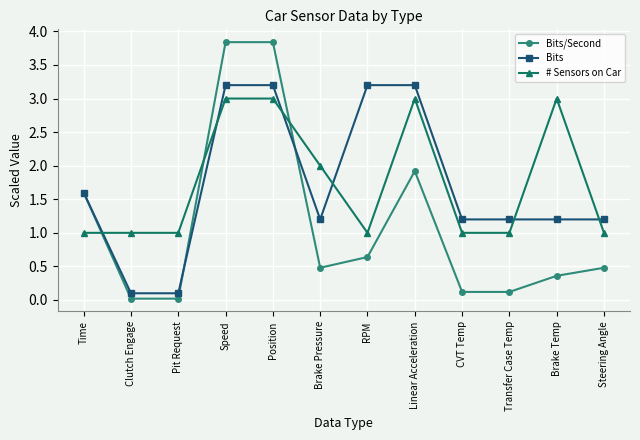

True or false: Bits has a value of 2.0 at Brake Temp.

False